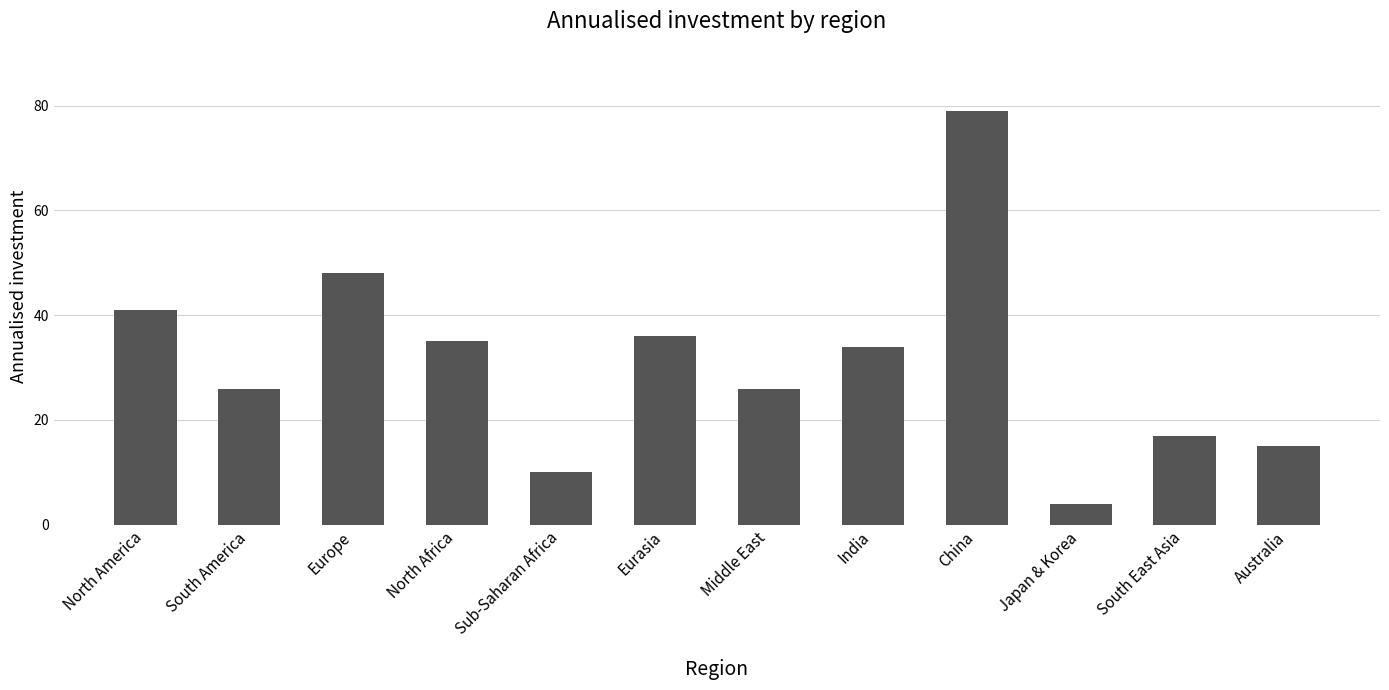

What is the label of the 3rd bar from the left?

Europe